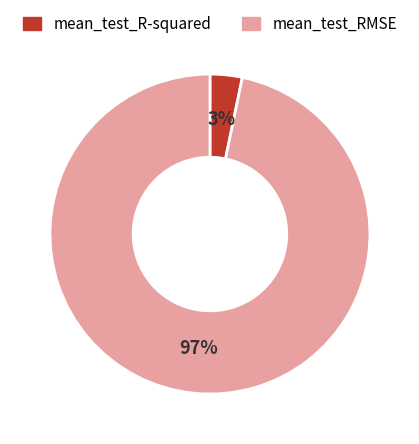

To the nearest percent, what is the combined percentage of mean_test_R-squared and mean_test_RMSE?

100%